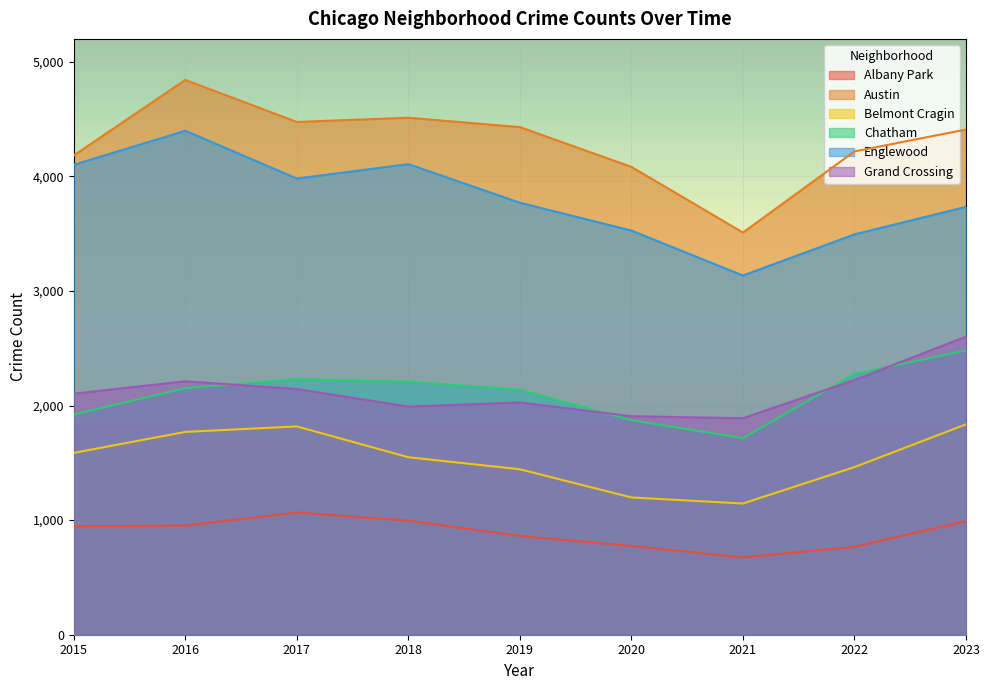

True or false: Austin and Belmont Cragin intersect in this chart.

False